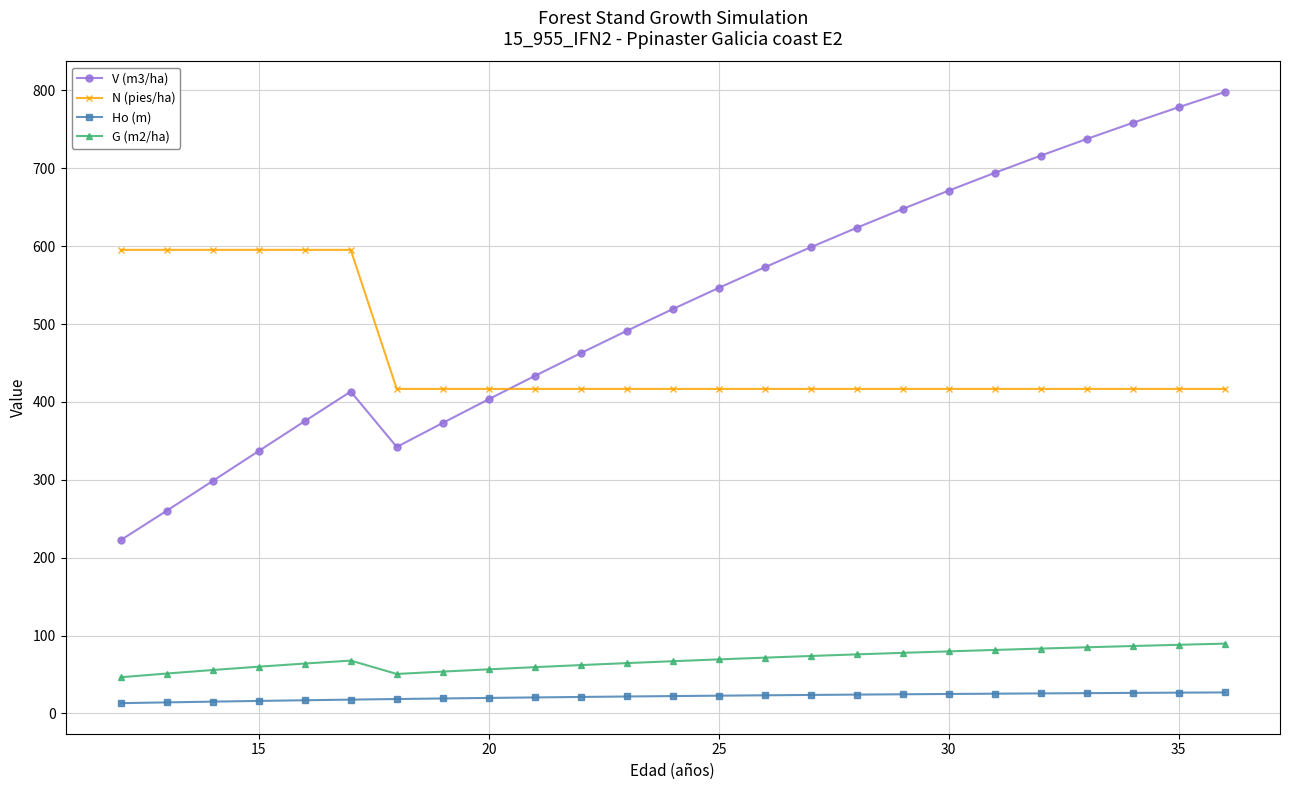

What is the lowest value of the V (m3/ha) series?

222.6